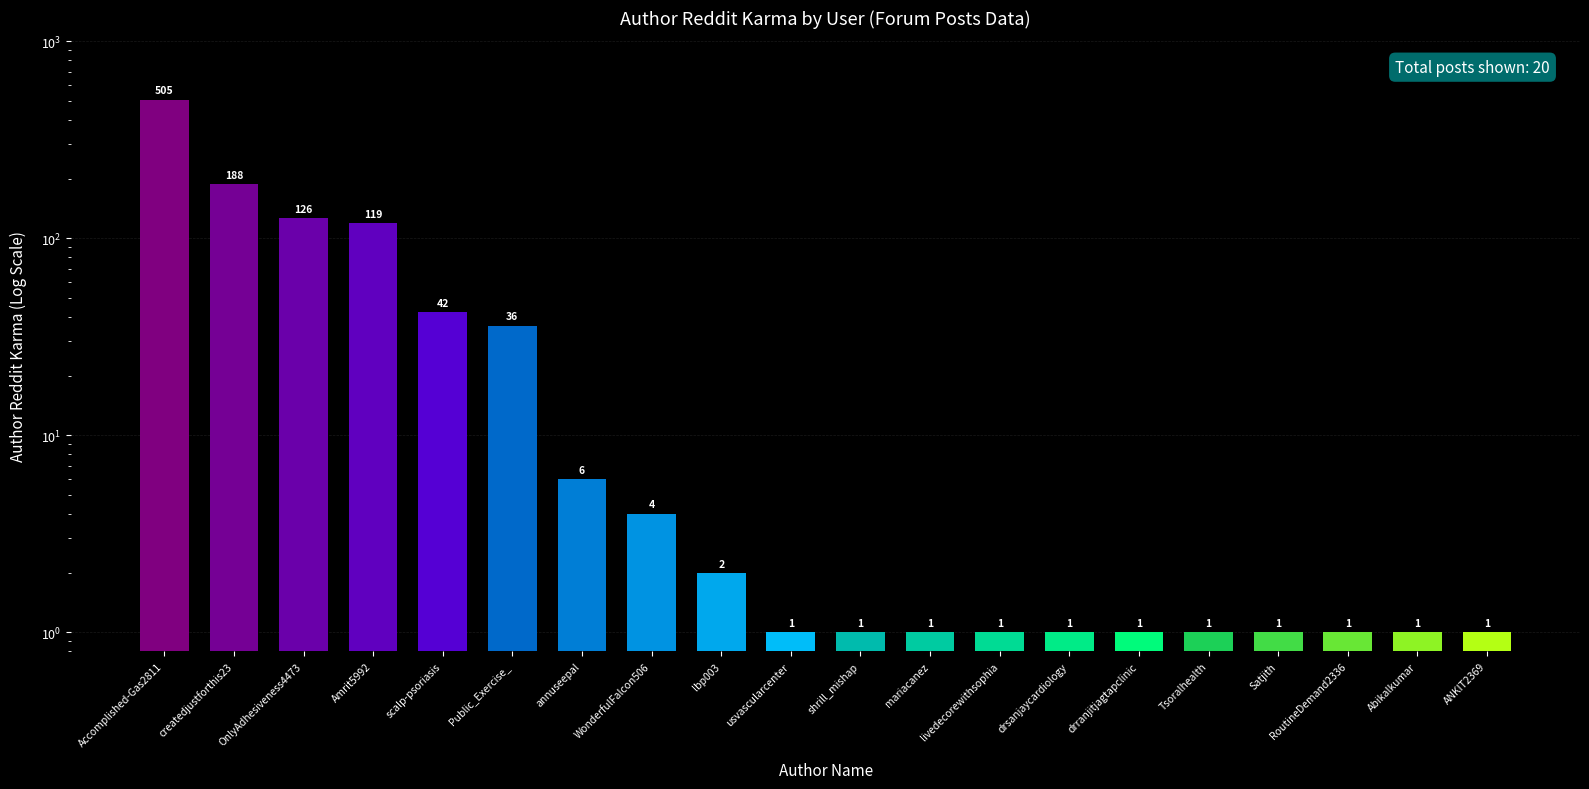

Is it true that the value at shrill_mishap is 1?

True